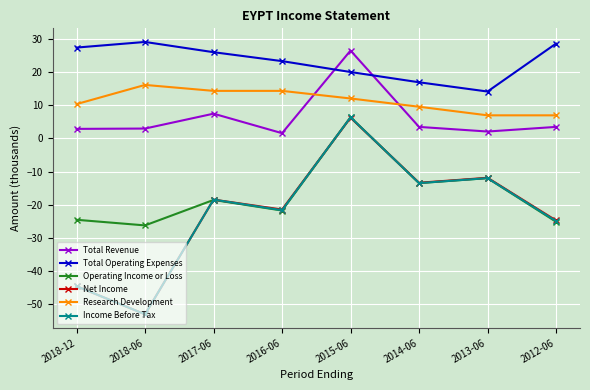

The Total Revenue series shows 2.1 at 2013-06. True or false?

True